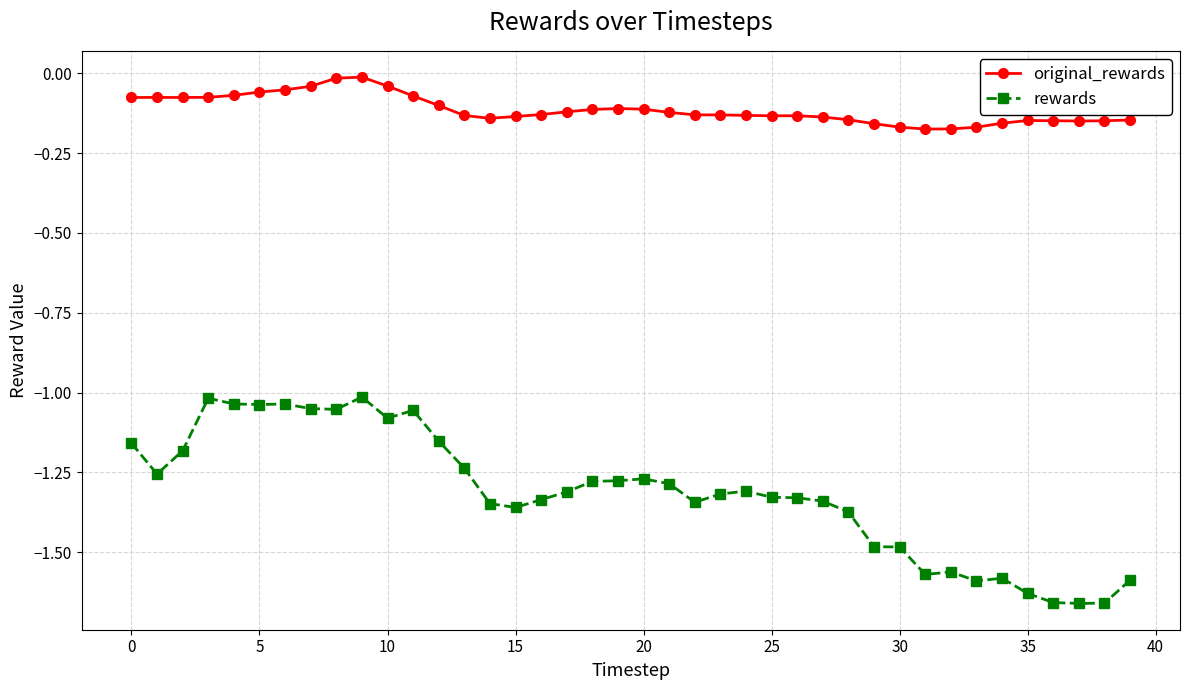

True or false: original_rewards and rewards cross at least once.

False